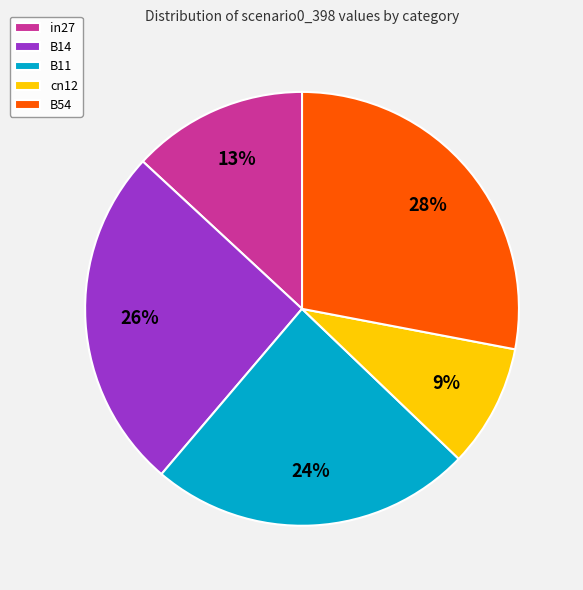

How many segments does this pie chart have?

5